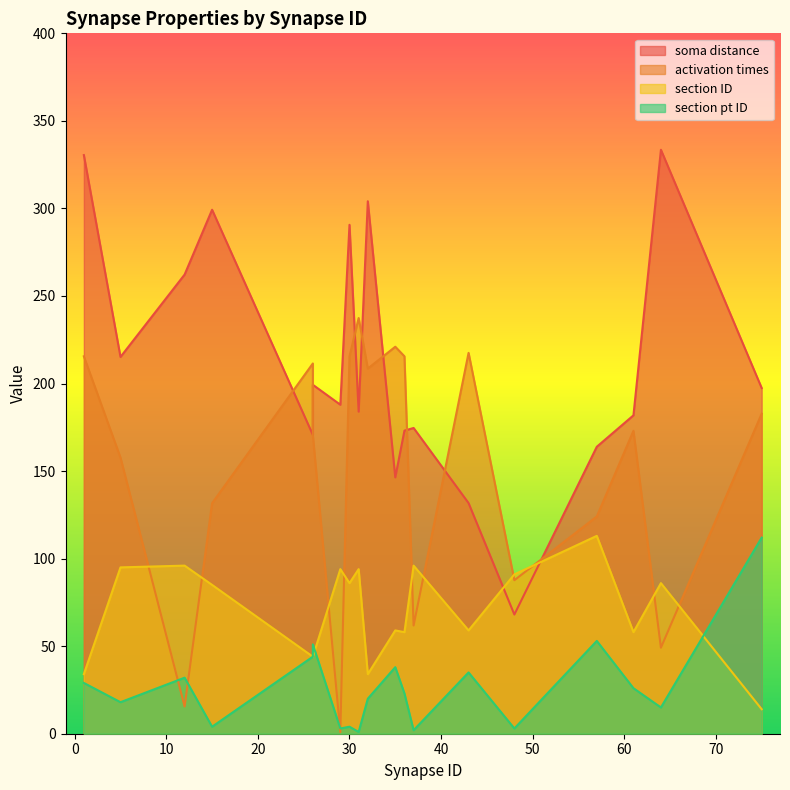

How many values in the section pt ID series are below 23?

9